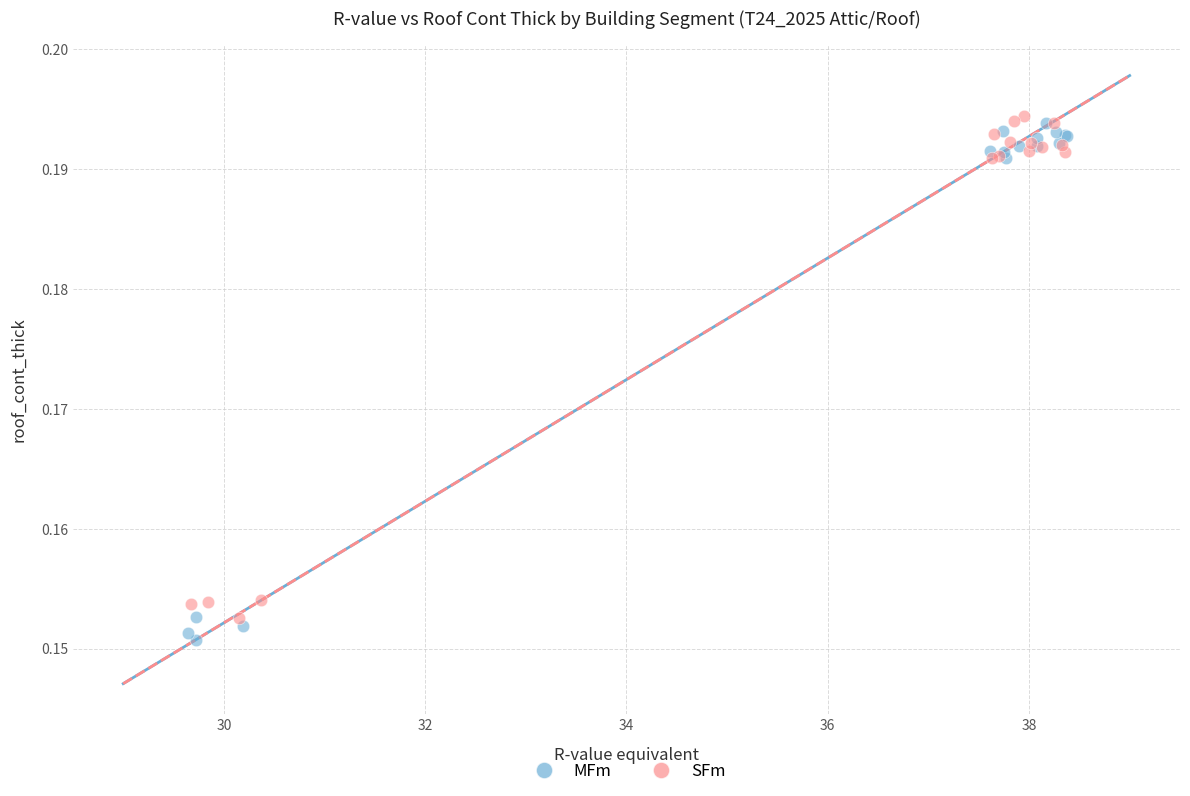

What are all the series names shown in the legend?

MFm, SFm